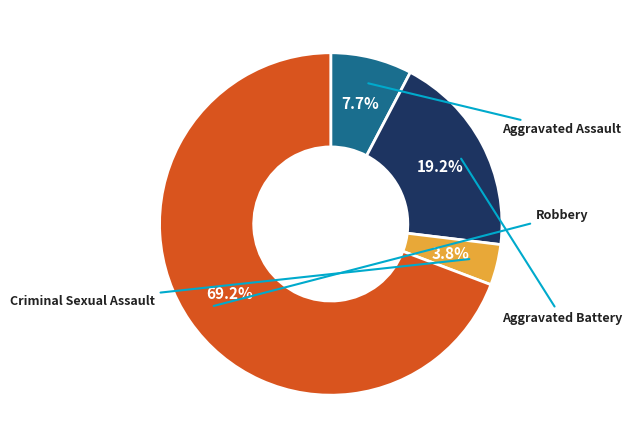

Is there any slice that represents more than half of the pie?

Yes